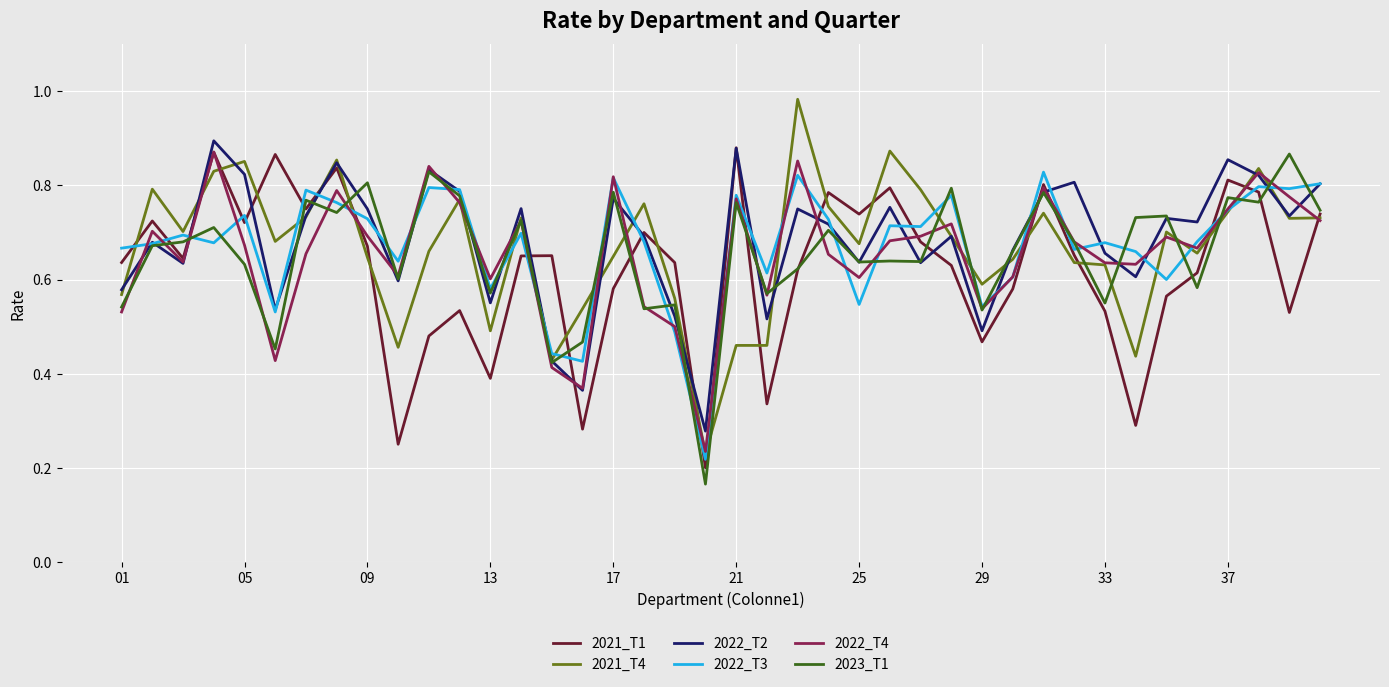

Reading left to right, list all the values displayed in this chart.

2021_T1: 0.6	0.7	0.6	0.9	0.7	0.9	0.8	0.8	0.7	0.2	0.5	0.5	0.4	0.7	0.7	0.3	0.6	0.7	0.6	0.2	0.9	0.3	0.6	0.8	0.7	0.8	0.7	0.6	0.5	0.6	0.8	0.7	0.5	0.3	0.6	0.6	0.8	0.8	0.5	0.7
2021_T4: 0.6	0.8	0.7	0.8	0.9	0.7	0.7	0.9	0.6	0.5	0.7	0.8	0.5	0.7	0.4	0.5	0.6	0.8	0.6	0.2	0.5	0.5	1.0	0.8	0.7	0.9	0.8	0.7	0.6	0.6	0.7	0.6	0.6	0.4	0.7	0.7	0.7	0.8	0.7	0.7
2022_T2: 0.6	0.7	0.6	0.9	0.8	0.5	0.7	0.8	0.8	0.6	0.8	0.8	0.6	0.8	0.4	0.4	0.8	0.7	0.5	0.3	0.9	0.5	0.8	0.7	0.6	0.8	0.6	0.7	0.5	0.7	0.8	0.8	0.7	0.6	0.7	0.7	0.9	0.8	0.7	0.8
2022_T3: 0.7	0.7	0.7	0.7	0.7	0.5	0.8	0.8	0.7	0.6	0.8	0.8	0.6	0.7	0.4	0.4	0.8	0.7	0.5	0.2	0.8	0.6	0.8	0.7	0.5	0.7	0.7	0.8	0.5	0.6	0.8	0.7	0.7	0.7	0.6	0.7	0.7	0.8	0.8	0.8
2022_T4: 0.5	0.7	0.6	0.9	0.7	0.4	0.7	0.8	0.7	0.6	0.8	0.8	0.6	0.7	0.4	0.4	0.8	0.5	0.5	0.2	0.8	0.6	0.9	0.7	0.6	0.7	0.7	0.7	0.5	0.6	0.8	0.7	0.6	0.6	0.7	0.7	0.8	0.8	0.8	0.7
2023_T1: 0.5	0.7	0.7	0.7	0.6	0.5	0.8	0.7	0.8	0.6	0.8	0.8	0.6	0.7	0.4	0.5	0.8	0.5	0.5	0.2	0.8	0.6	0.6	0.7	0.6	0.6	0.6	0.8	0.5	0.7	0.8	0.7	0.6	0.7	0.7	0.6	0.8	0.8	0.9	0.7